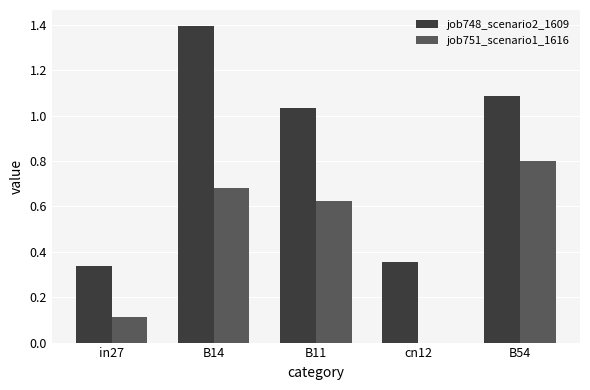

Which series changed the most between cn12 and B54?

job751_scenario1_1616